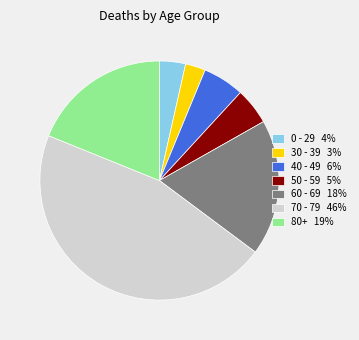

Which has a higher value, 50 - 59 5% or 70 - 79 46%?

70 - 79 46%